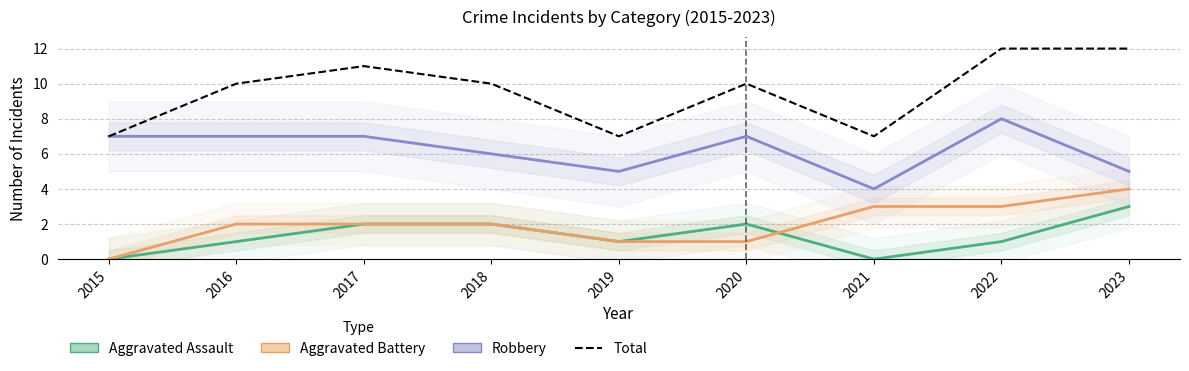

Is it true that Aggravated Assault equals 1 at 2022?

True